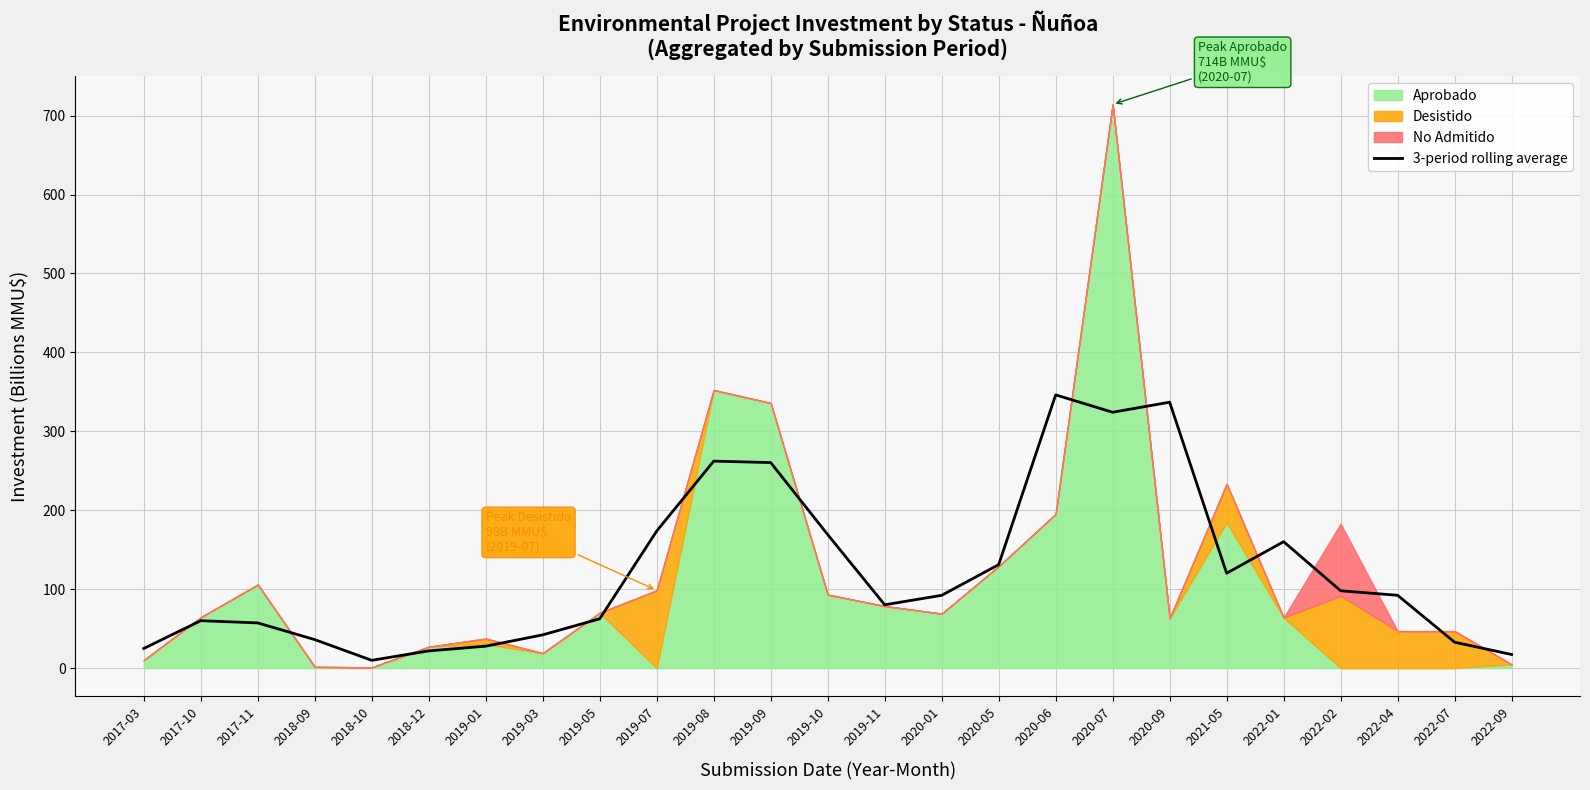

Reading left to right, list all the values displayed in this chart.

2017-03=24.8	2017-10=60.0	2017-11=57.2	2018-09=36.0	2018-10=9.8	2018-12=21.7	2019-01=27.7	2019-03=42.0	2019-05=62.4	2019-07=173.6	2019-08=262.2	2019-09=260.4	2019-10=169.1	2019-11=80.1	2020-01=92.1	2020-05=131.0	2020-06=346.1	2020-07=324.1	2020-09=336.9	2021-05=120.1	2022-01=160.1	2022-02=97.9	2022-04=92.2	2022-07=32.7	2022-09=17.1